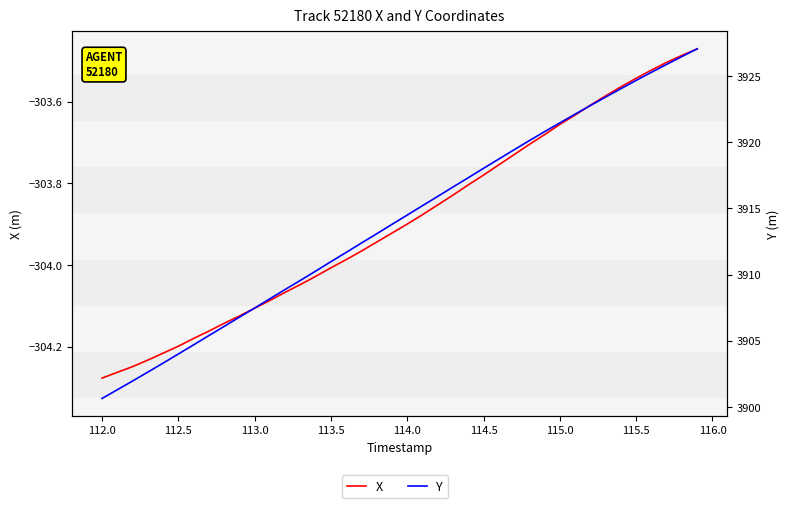

What is the difference between the maximum and minimum values in the Y series?

26.4